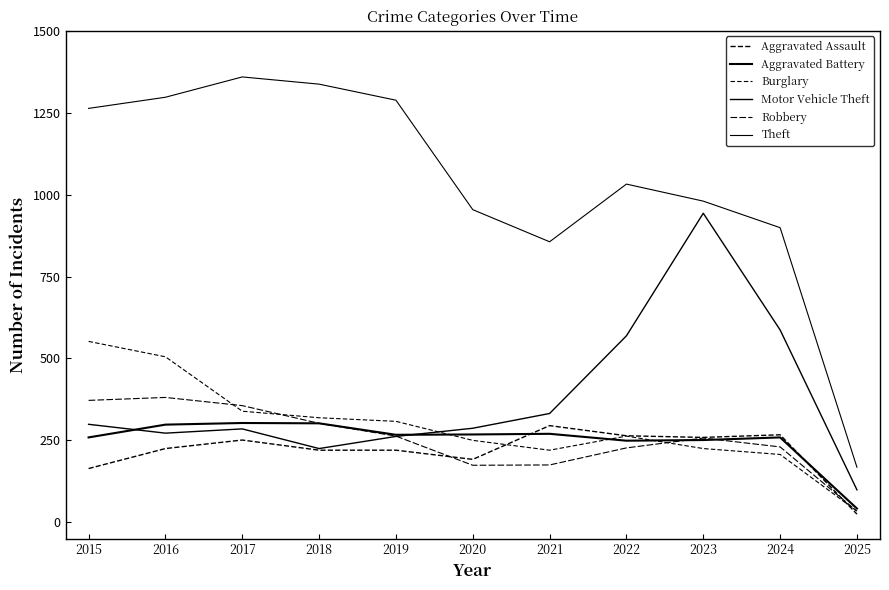

At which category does the chart reach its peak across all series?

2017